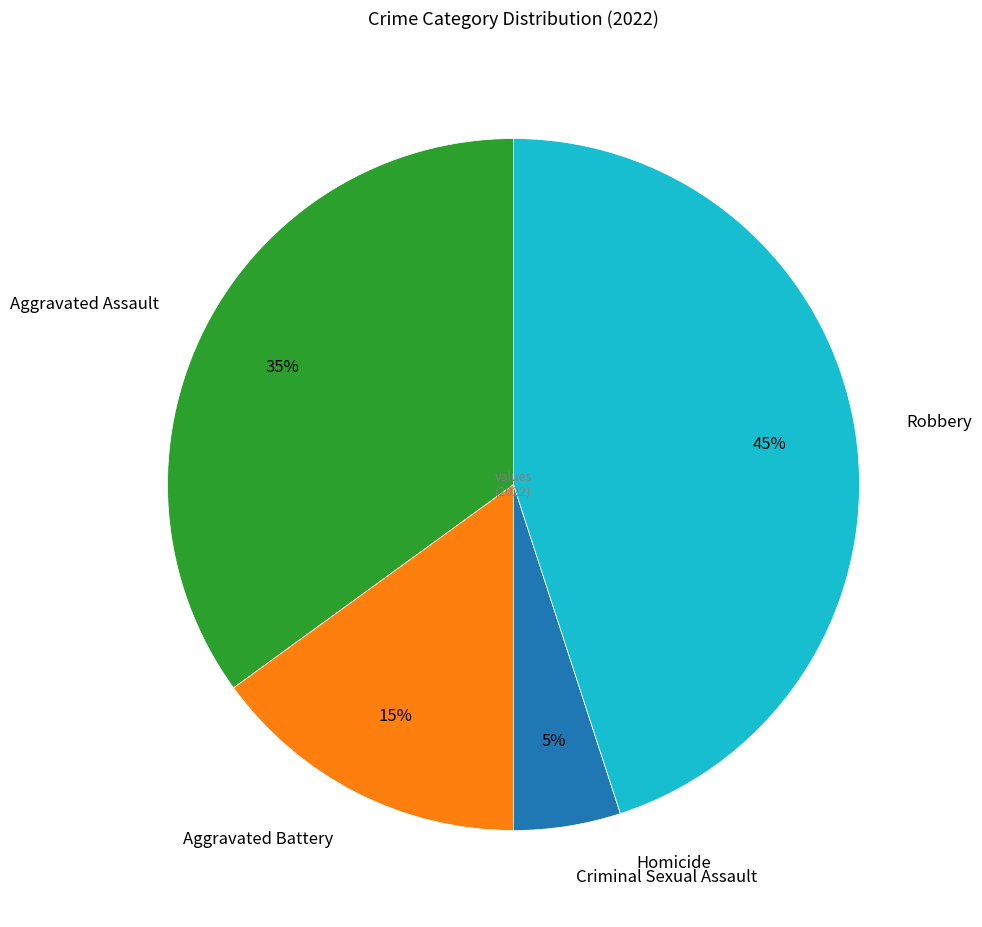

True or false: Robbery accounts for 45% of the total.

True